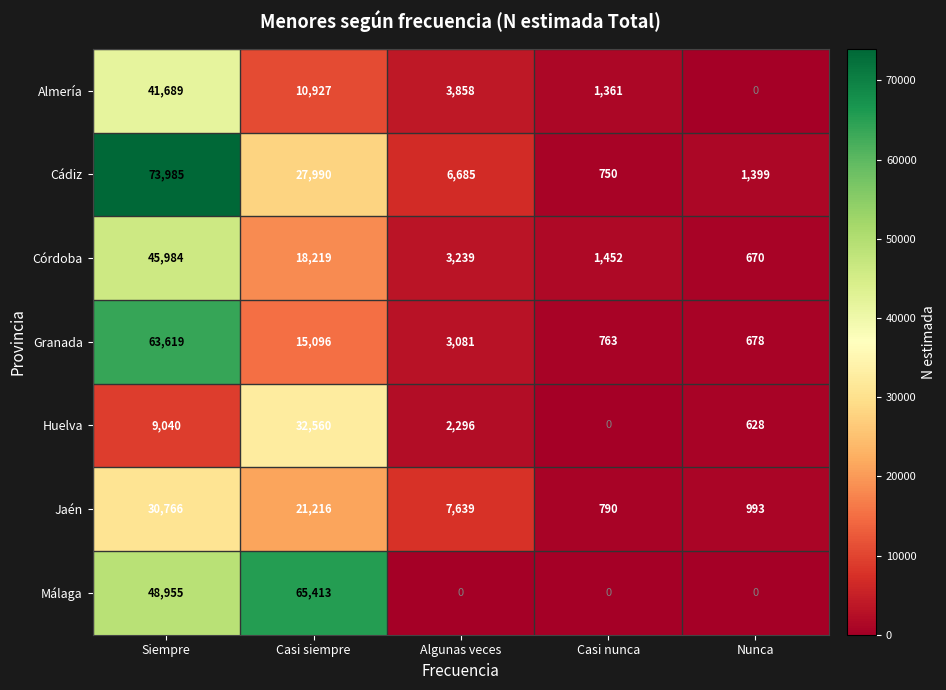

Rank the series by their maximum value, from highest to lowest.

Cádiz, Málaga, Granada, Córdoba, Almería, Huelva, Jaén